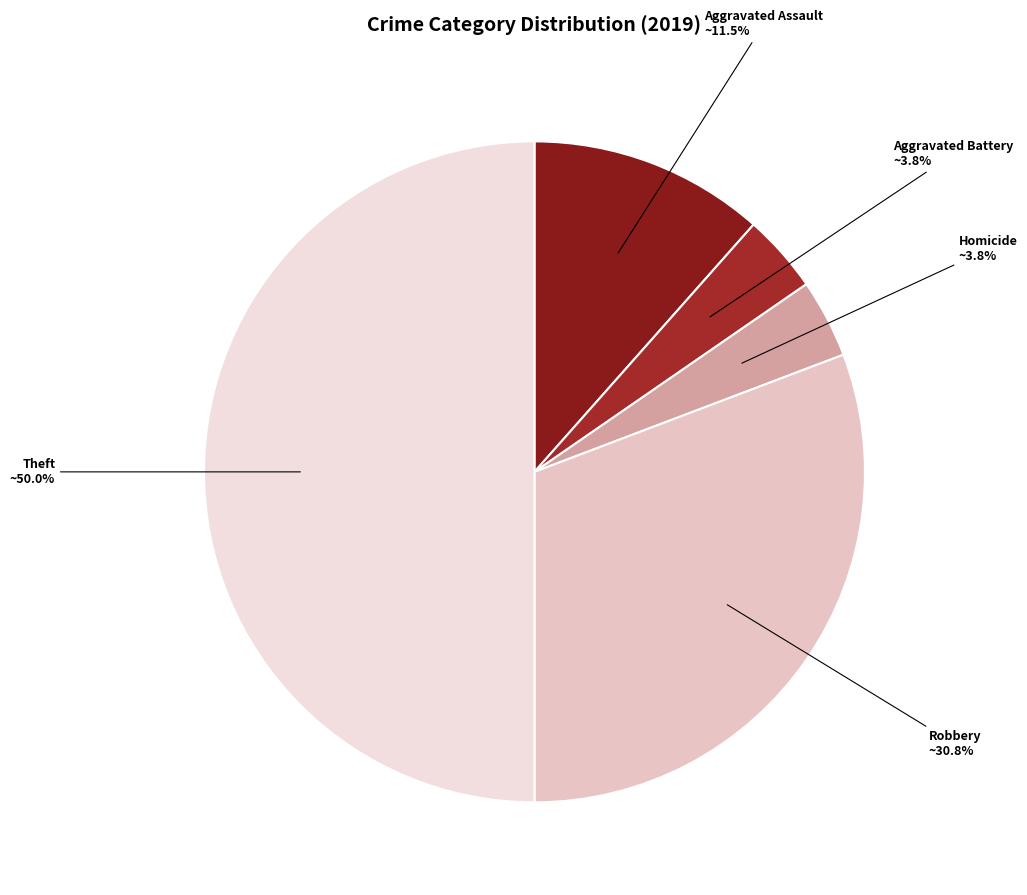

Which category has the biggest portion of the pie?

Theft